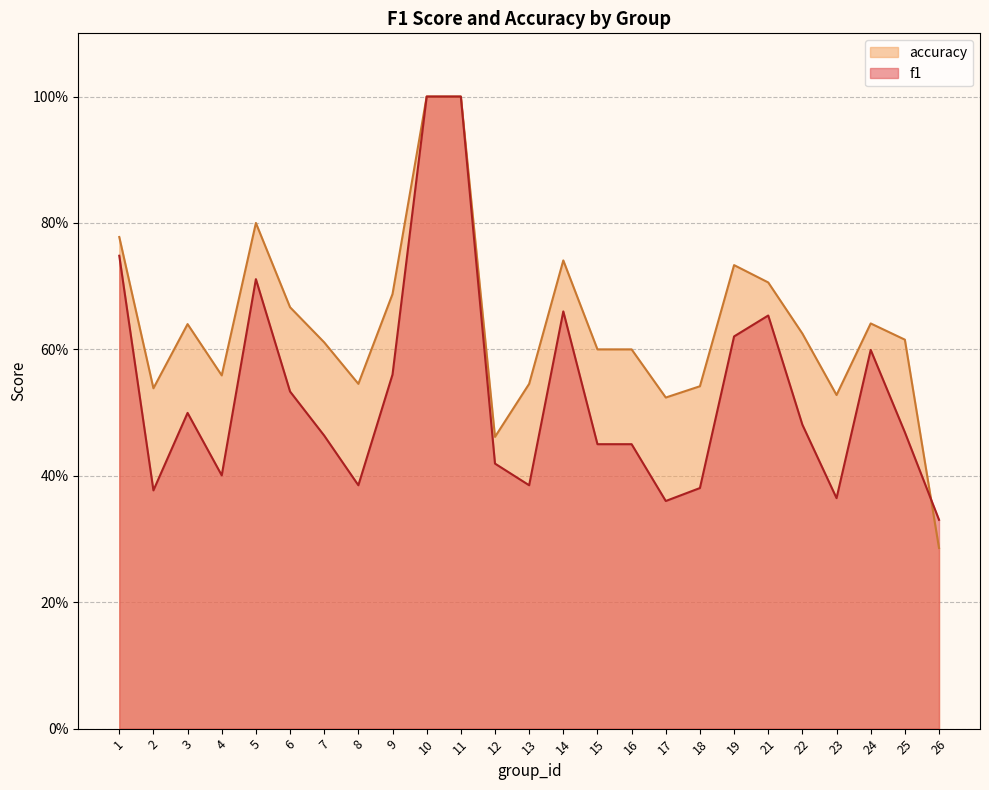

What is the maximum value for f1?

1.0